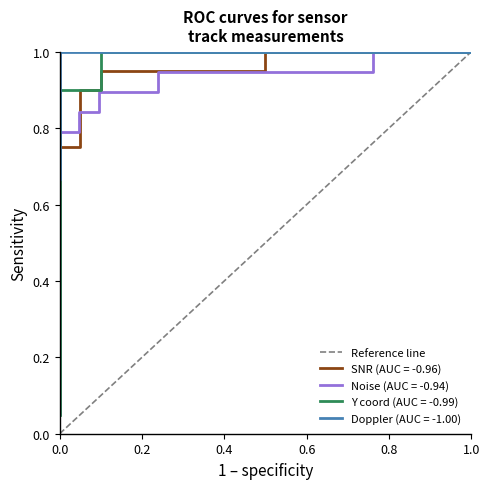

How many data points are less than 1?

1